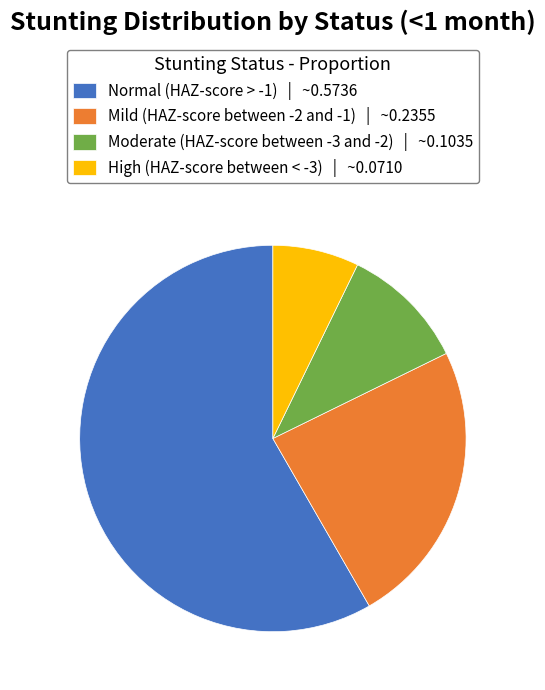

Which has a higher value, Normal (HAZ-score > -1) | ~0.5736 or Moderate (HAZ-score between -3 and -2) | ~0.1035?

Normal (HAZ-score > -1) | ~0.5736